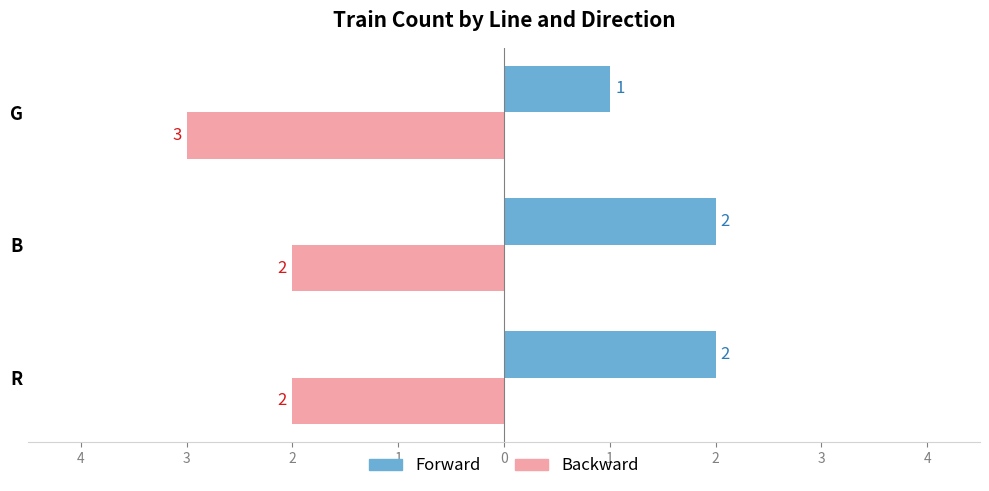

What are all the series names shown in the legend?

Forward, Backward